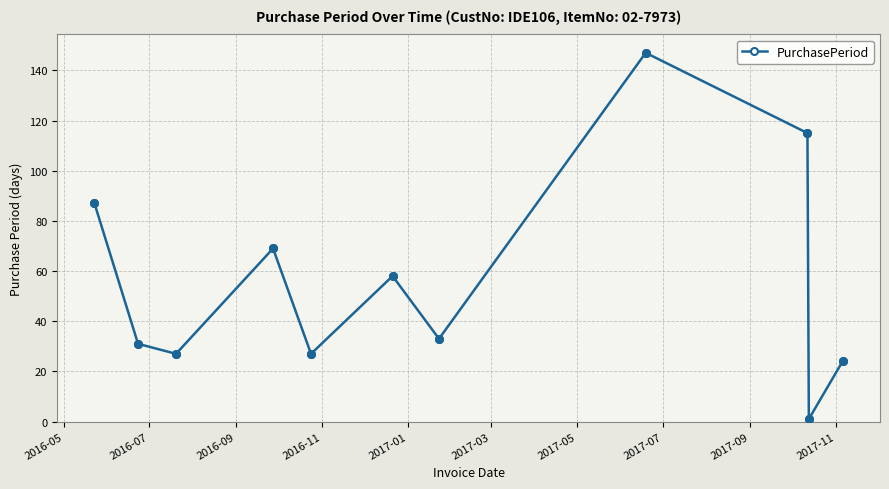

True or false: there are more than 1 points higher than both neighbors.

True